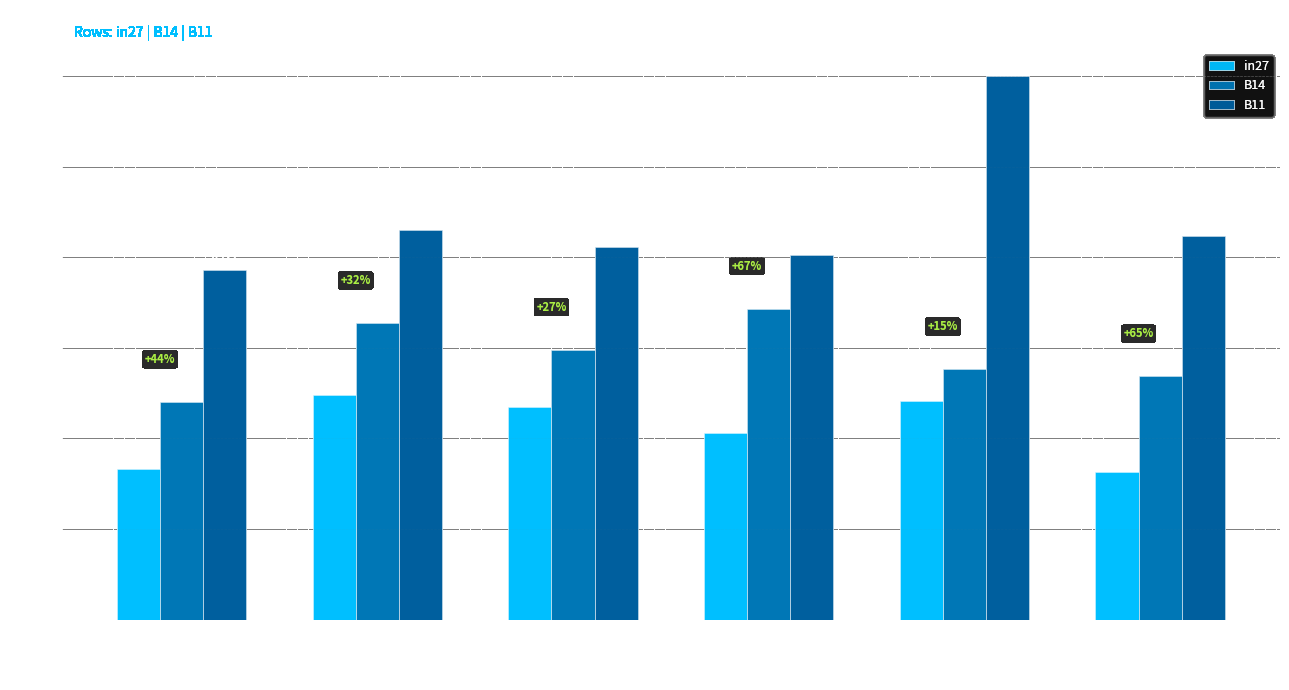

Which series has the largest range (max minus min)?

B11